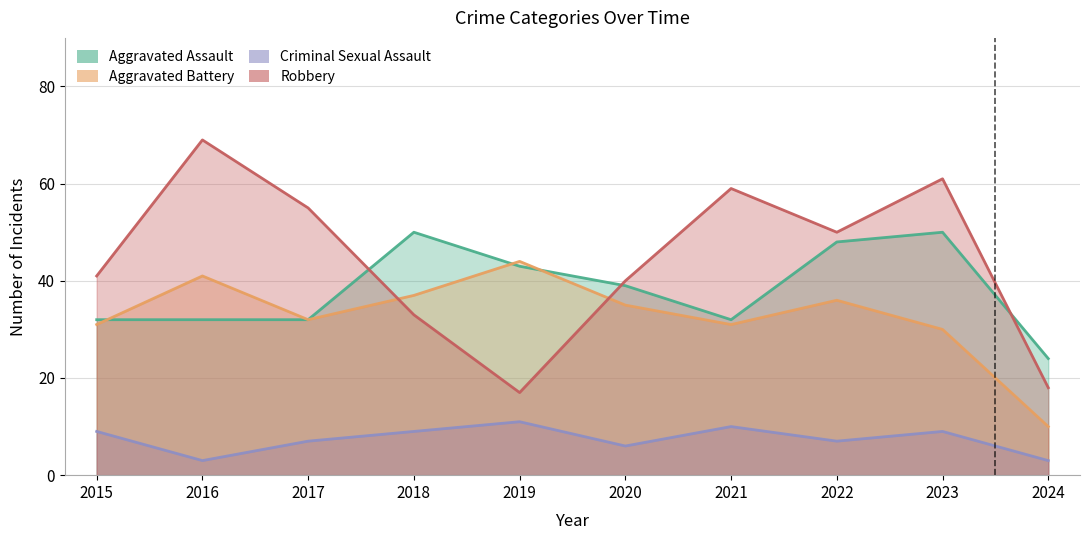

Reading left to right, extract all data points from this chart.

Aggravated Assault: 2015=32	2016=32	2017=32	2018=50	2019=43	2020=39	2021=32	2022=48	2023=50	2024=24
Aggravated Battery: 2015=31	2016=41	2017=32	2018=37	2019=44	2020=35	2021=31	2022=36	2023=30	2024=10
Criminal Sexual Assault: 2015=9	2016=3	2017=7	2018=9	2019=11	2020=6	2021=10	2022=7	2023=9	2024=3
Robbery: 2015=41	2016=69	2017=55	2018=33	2019=17	2020=40	2021=59	2022=50	2023=61	2024=18